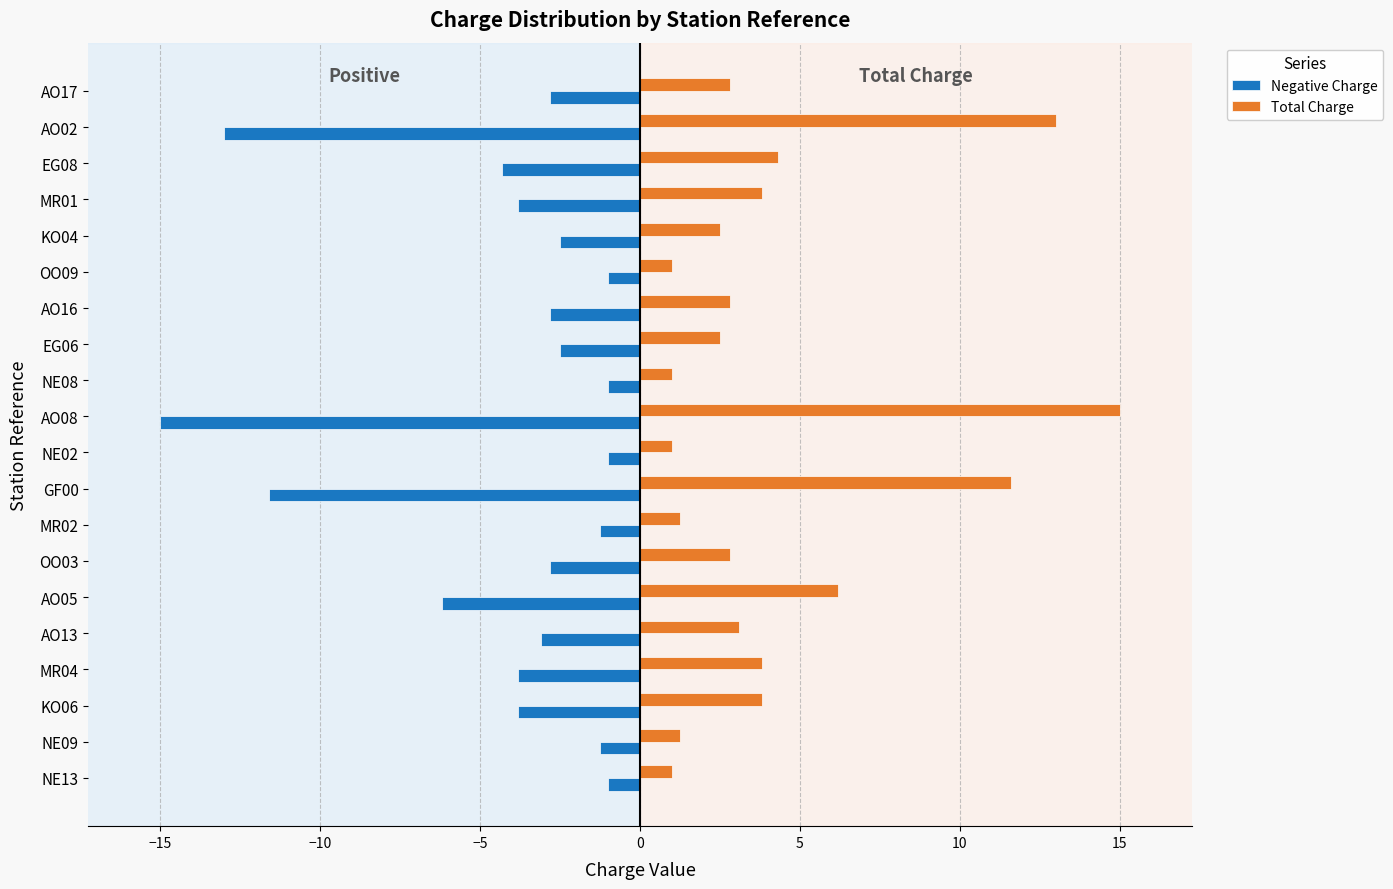

Where is Negative Charge nearest to the value -8?

AO05